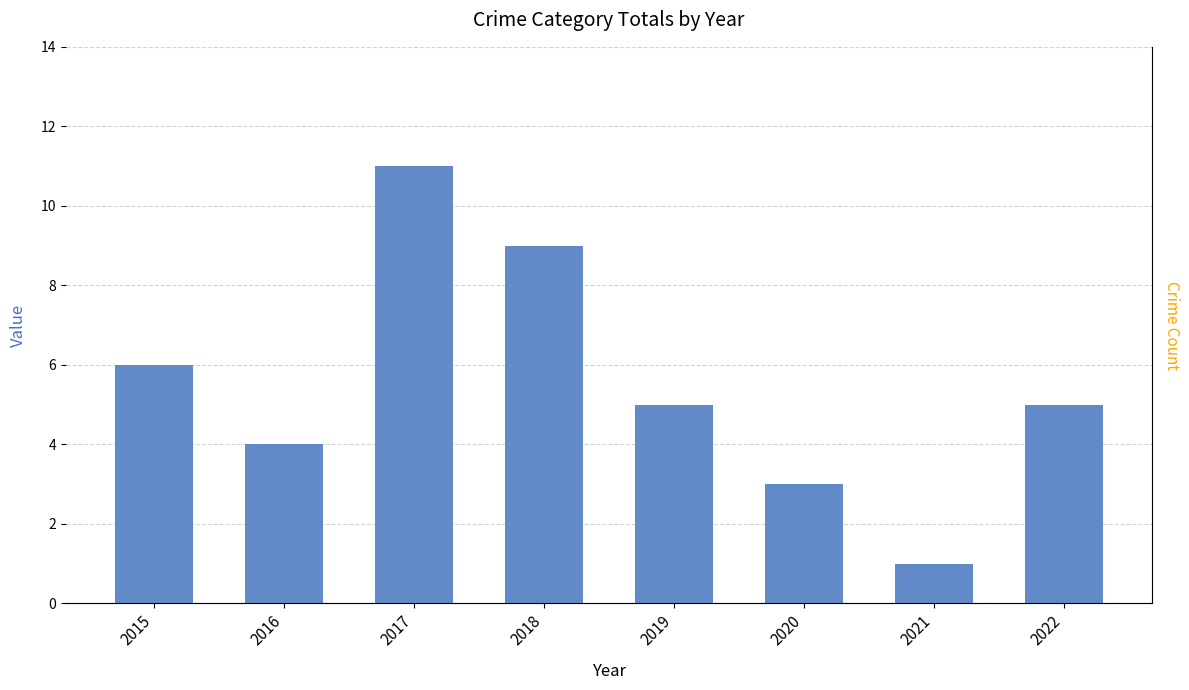

Is it true that the value at 2016 is 4?

True